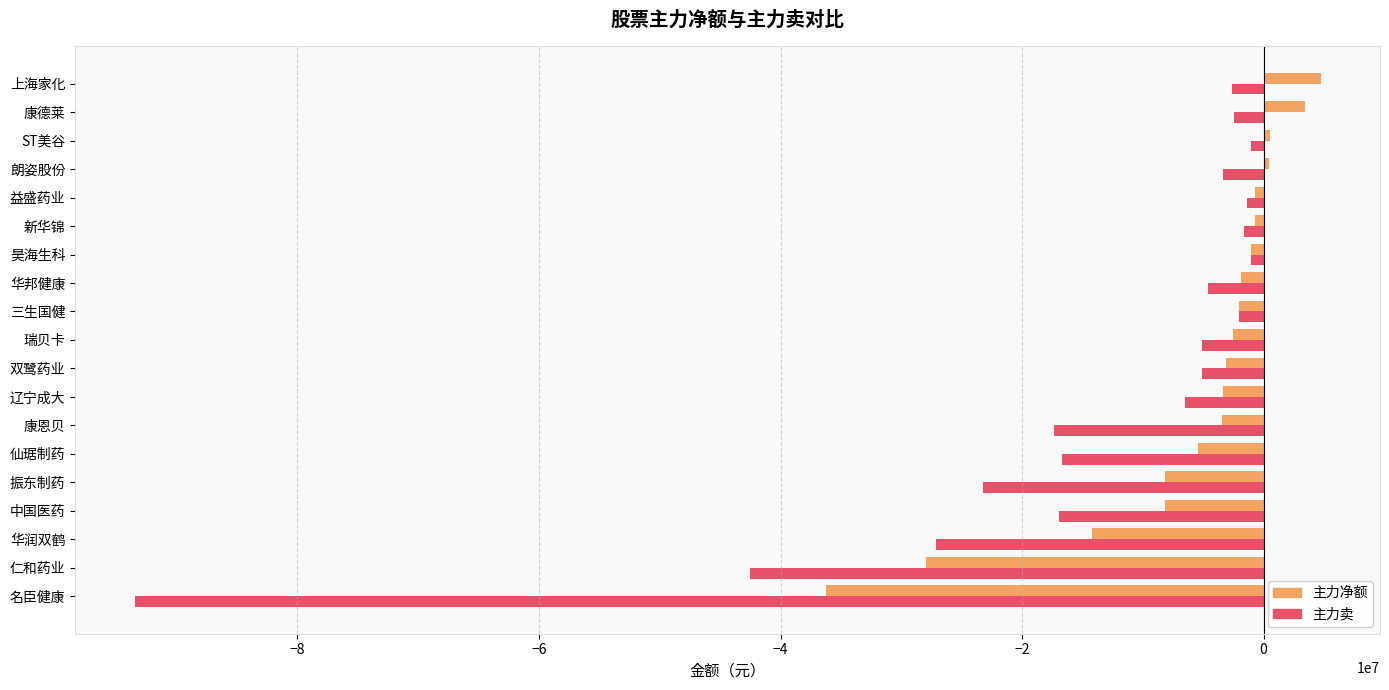

Which series has the largest range (max minus min)?

主力卖